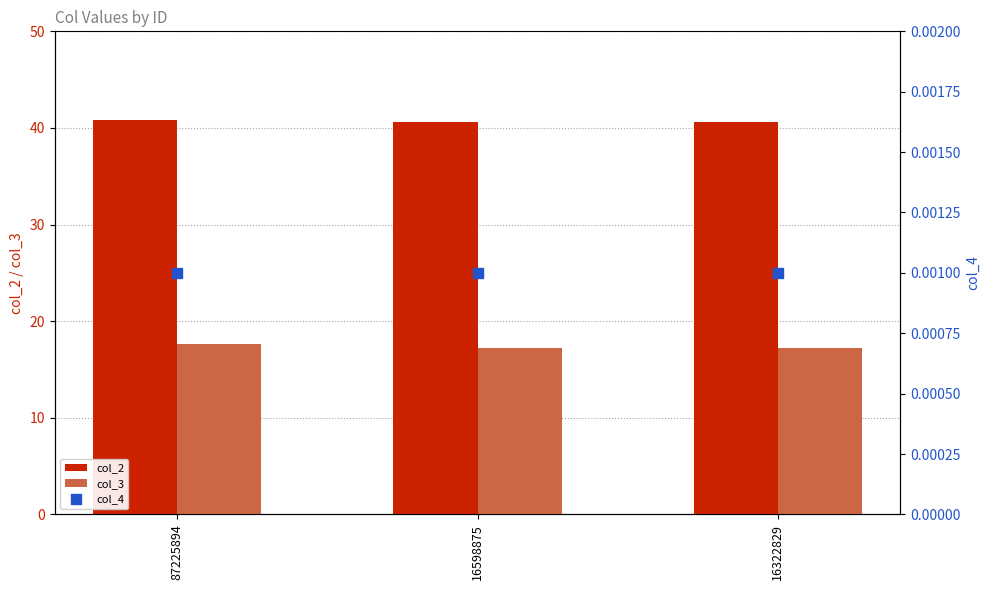

What are all the series names shown in the legend?

col_2, col_3, col_4